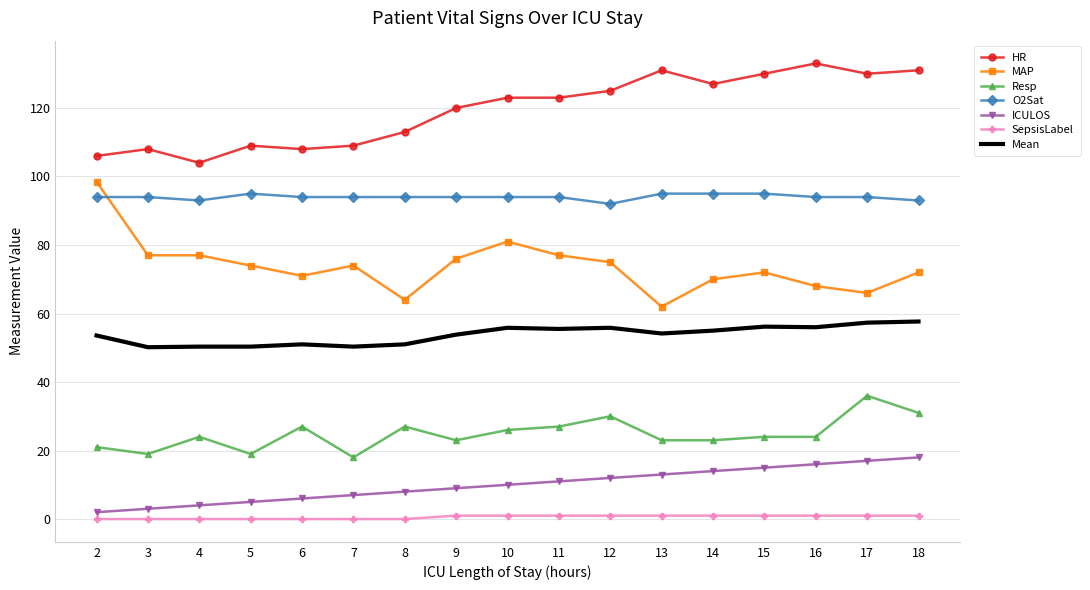

What is the lowest value of the HR series?

104.0